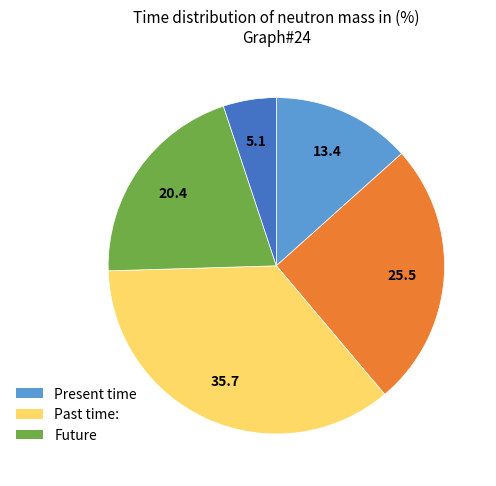

Is there a majority slice in this chart?

No